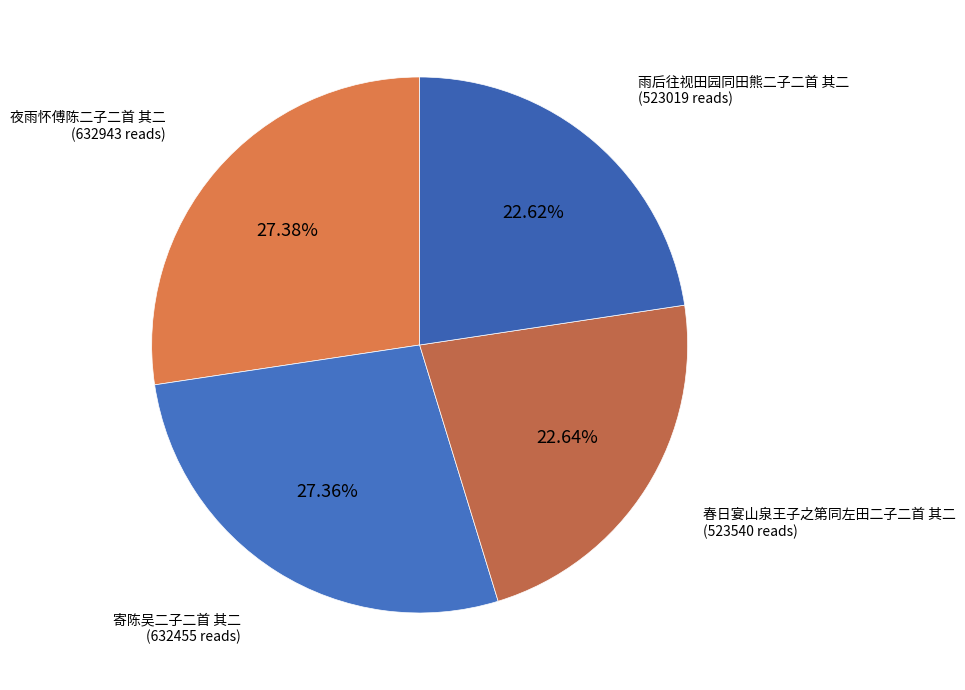

Does 雨后往视田园同田熊二子二首 其二 account for over 50% of the chart?

No